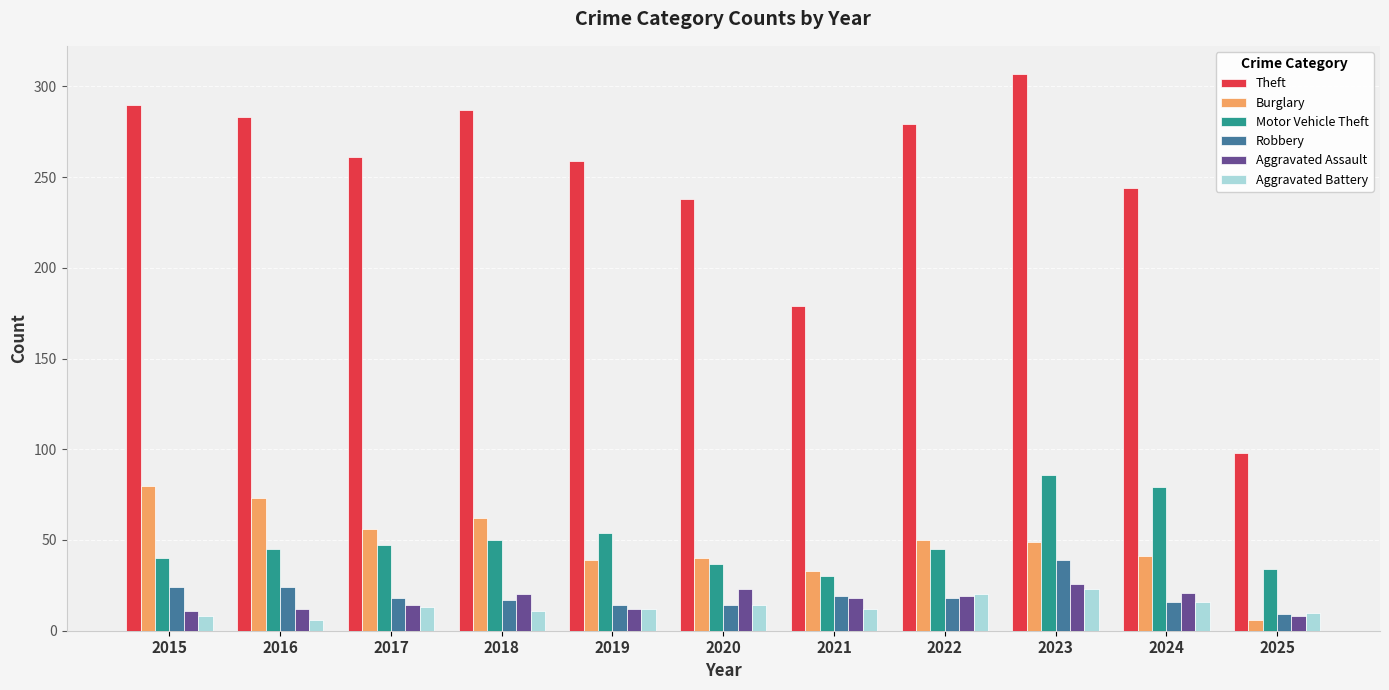

Is it true that Theft equals 52 at 2020?

False